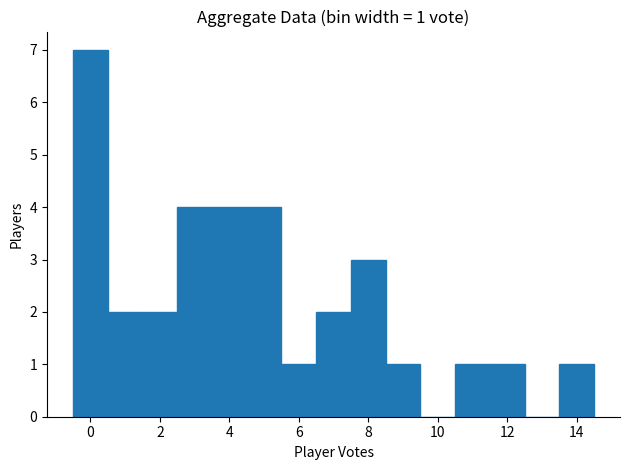

Which range on the x-axis has the tallest bar?

-0.5 to 0.5